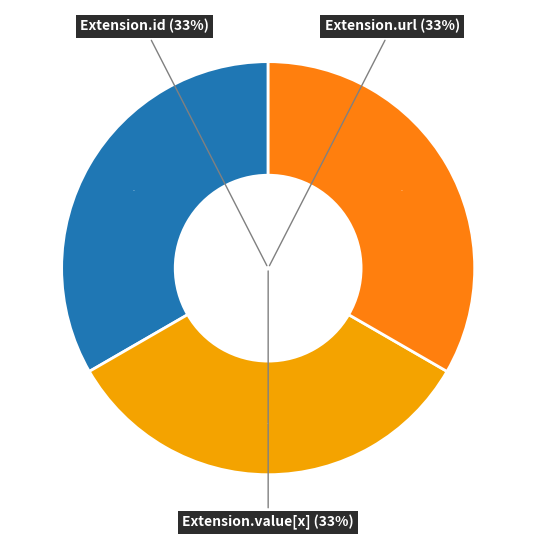

Is the sum of Extension and Extension.id greater than half?

No